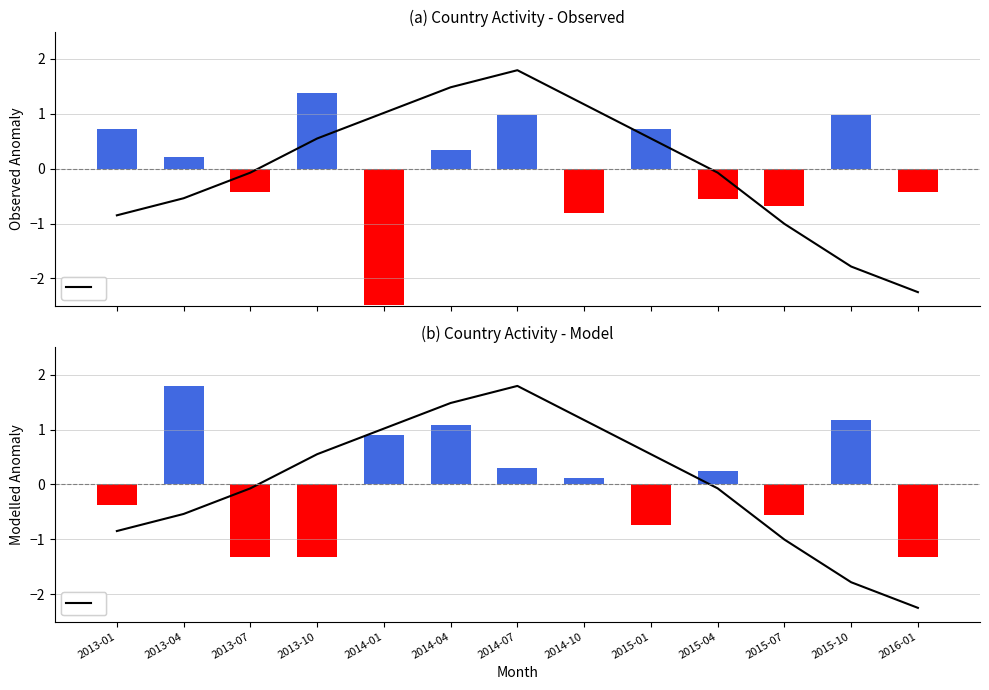

List the labels in order of NPGO (lagged) value, smallest first.

2016-01, 2015-10, 2015-07, 2013-01, 2013-04, 2013-07, 2015-04, 2013-10, 2015-01, 2014-01, 2014-10, 2014-04, 2014-07